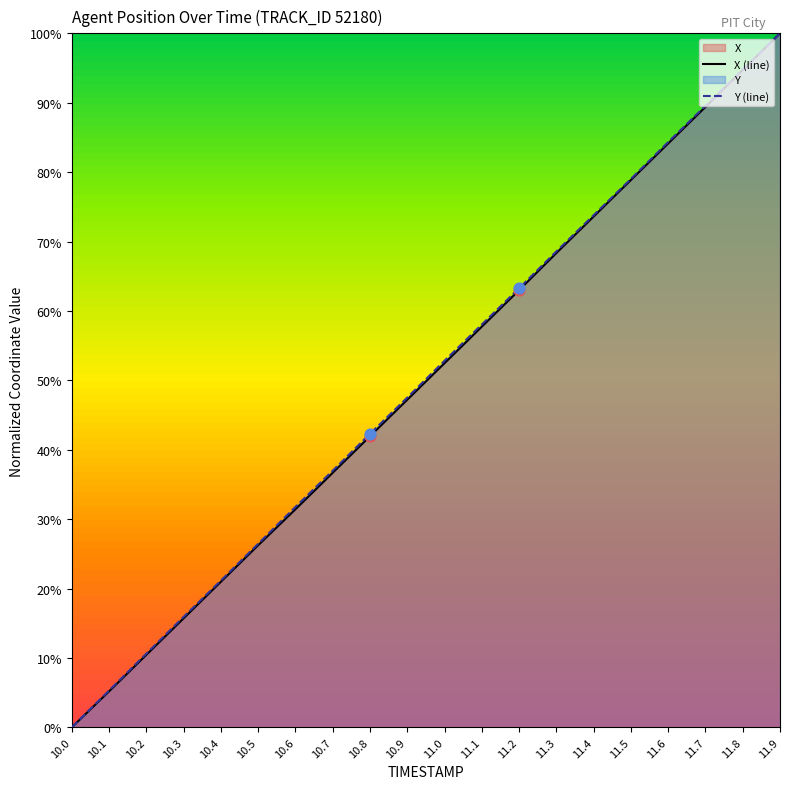

What is the greatest value displayed?

100.0